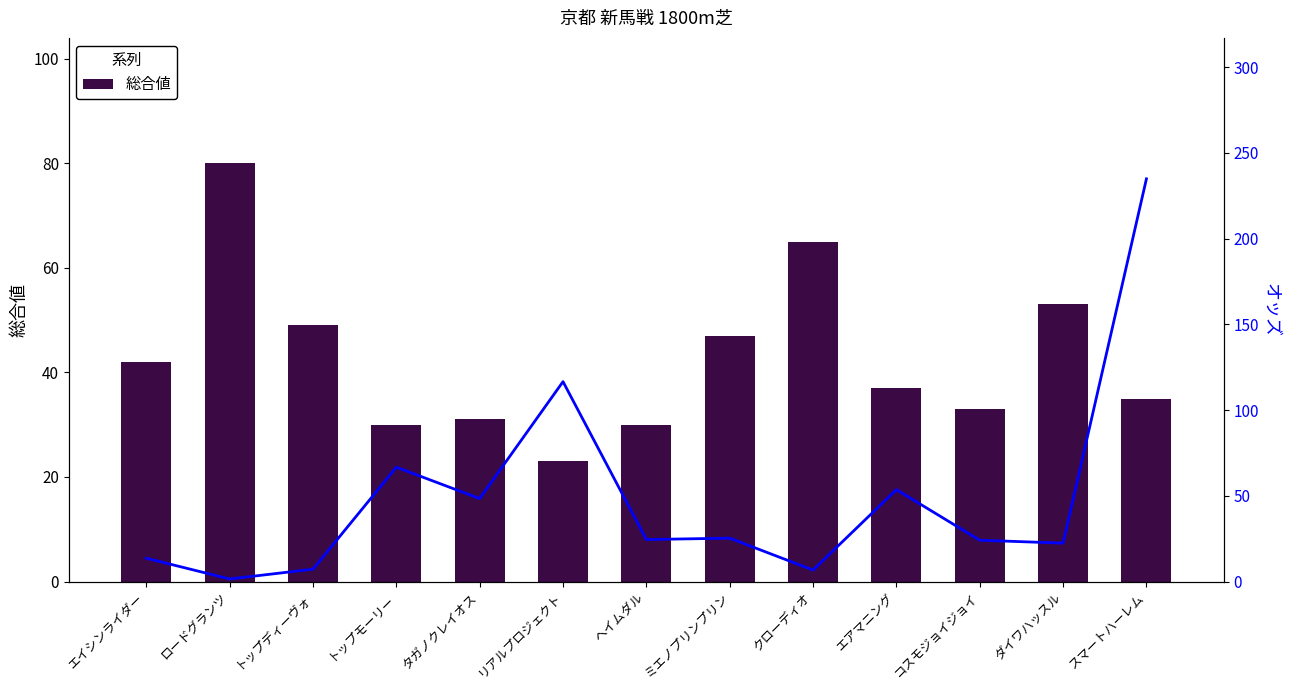

Rank the categories by オッズ value from lowest to highest.

ロードグランツ, クローディオ, トップディーヴォ, エイシンライダー, ダイワハッスル, コスモジョイジョイ, ヘイムダル, ミエノプリンプリン, タガノクレイオス, エアマニング, トップモーリー, リアルプロジェクト, スマートハーレム